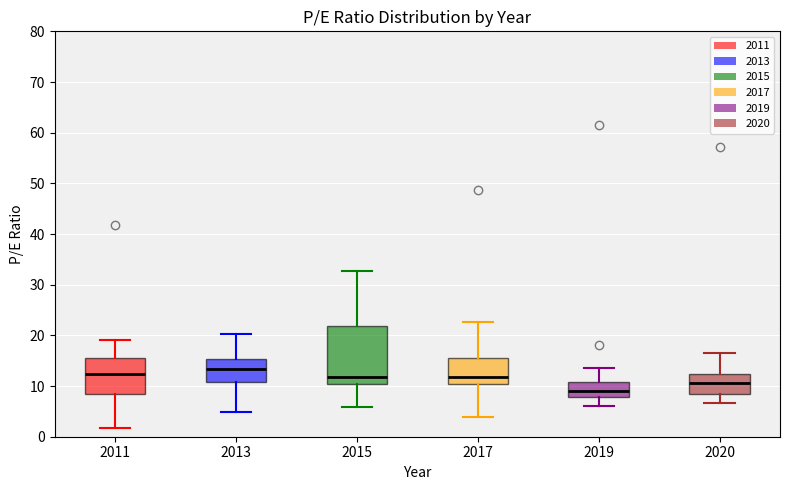

Reading left to right, transcribe this box plot: for each box, give where its median line is, the range the box spans, and where its two whiskers end, as read against the y-axis. The values are not printed on the chart, so give them approximately, as read against the axis.

2011: median 12, box 8 to 15, whiskers 2 to 19
2013: median 13, box 11 to 15, whiskers 5 to 20
2015: median 12, box 10 to 22, whiskers 6 to 33
2017: median 12, box 10 to 16, whiskers 4 to 23
2019: median 9, box 8 to 11, whiskers 6 to 14
2020: median 11, box 8 to 12, whiskers 7 to 17